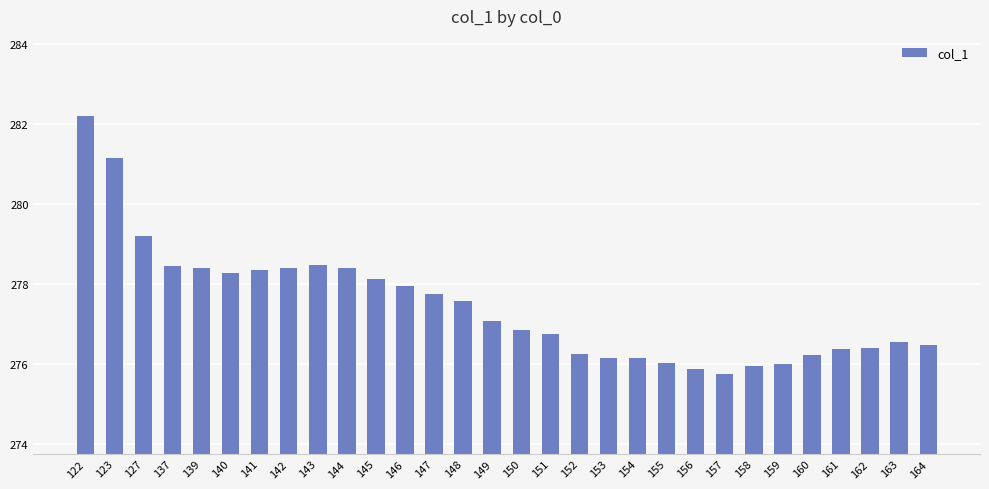

What is the approximate value at 144?

278.4